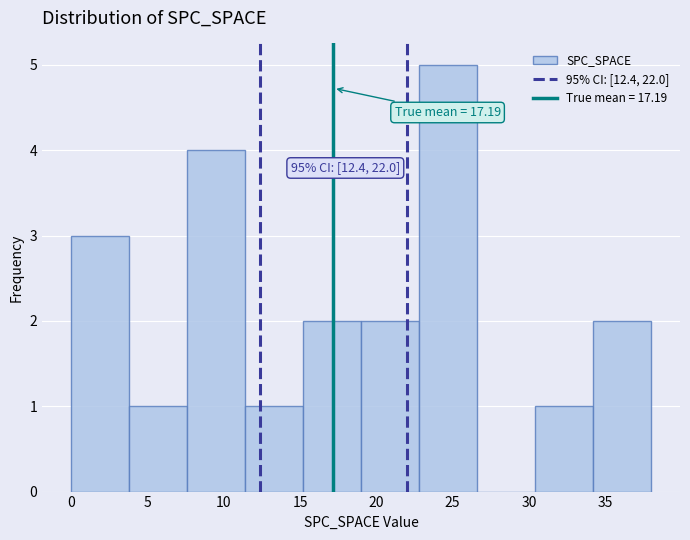

Over which range of the x-axis is the bar tallest?

22.8 to 26.6